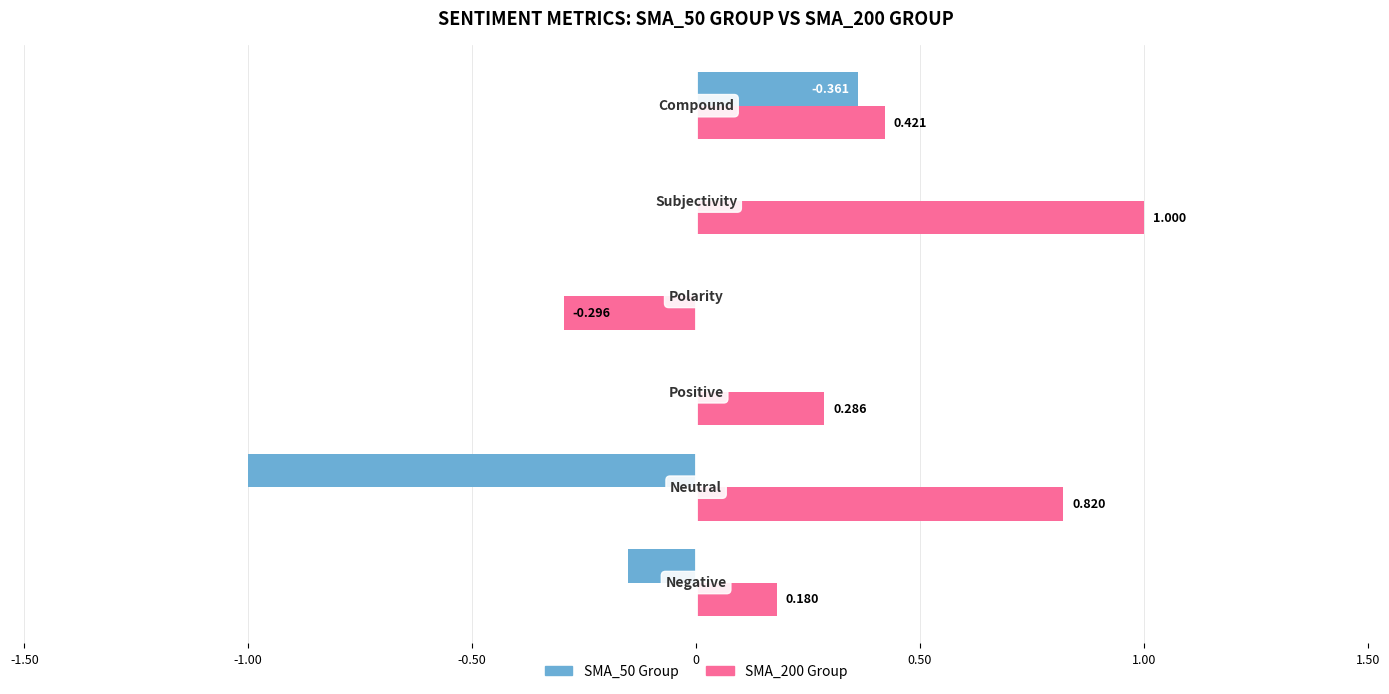

What is the value of the SMA_200 Group bar at the 6th from the left?

0.4